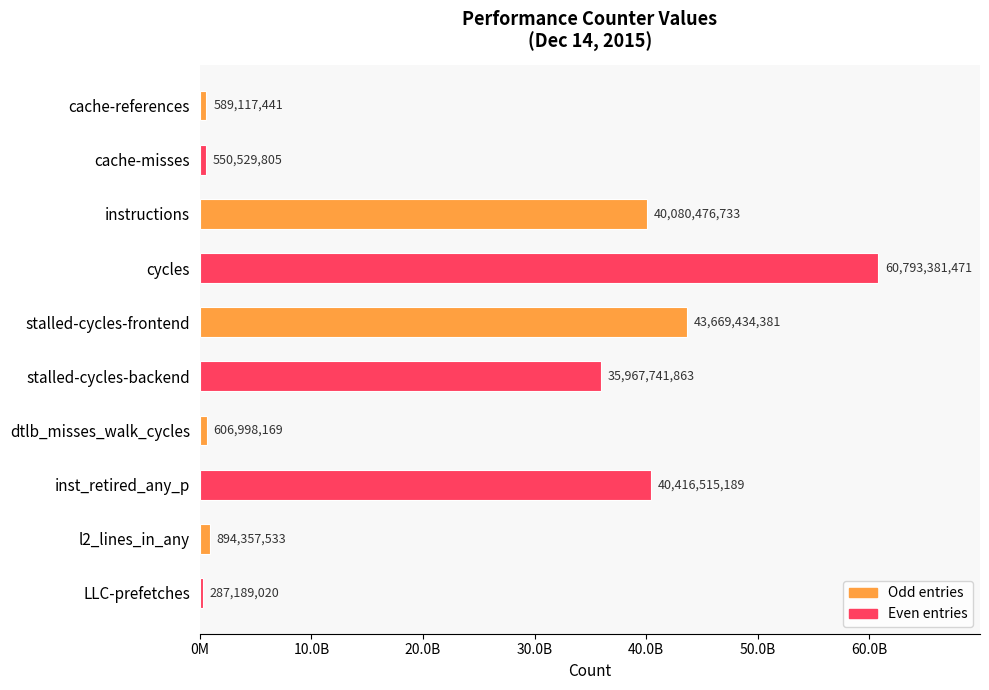

Does the chart contain any negative values?

No